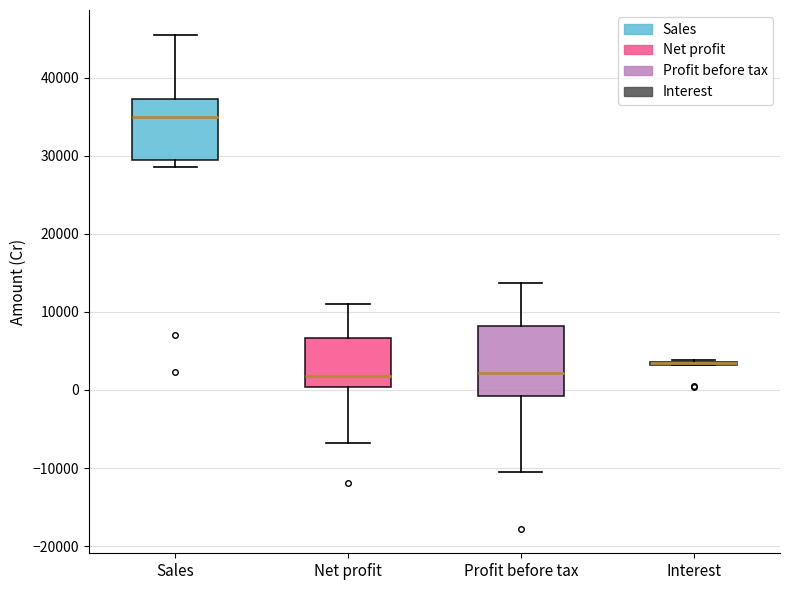

Reading left to right, transcribe this box plot: for each box, give where its median line is, the range the box spans, and where its two whiskers end, as read against the y-axis. The values are not printed on the chart, so give them approximately, as read against the axis.

Sales: median 35000, box 30000 to 37000, whiskers 29000 to 46000
Net profit: median 2000, box 0 to 7000, whiskers -7000 to 11000
Profit before tax: median 2000, box -1000 to 8000, whiskers -10000 to 14000
Interest: box collapsed to a line at 3000, whiskers 3000 to 4000